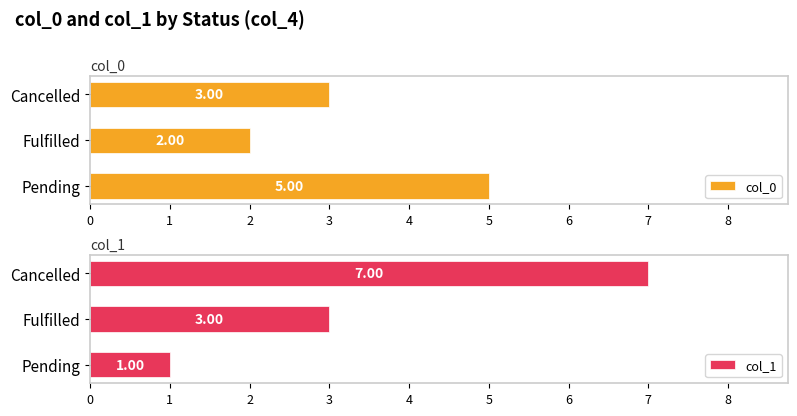

What is the highest value of the col_1 series?

7